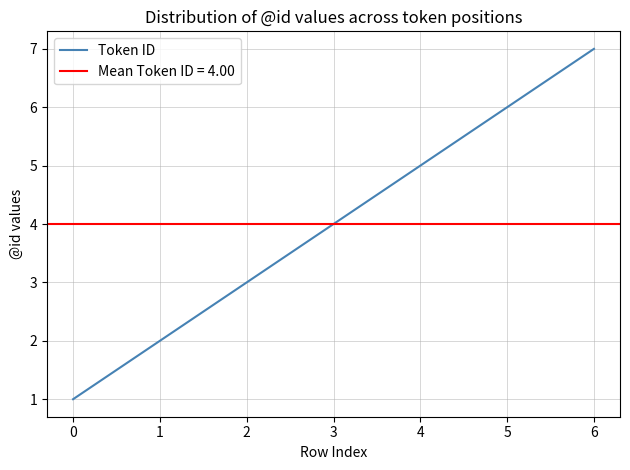

Rank the categories by Token ID value from highest to lowest.

6, 5, 4, 3, 2, 1, 0